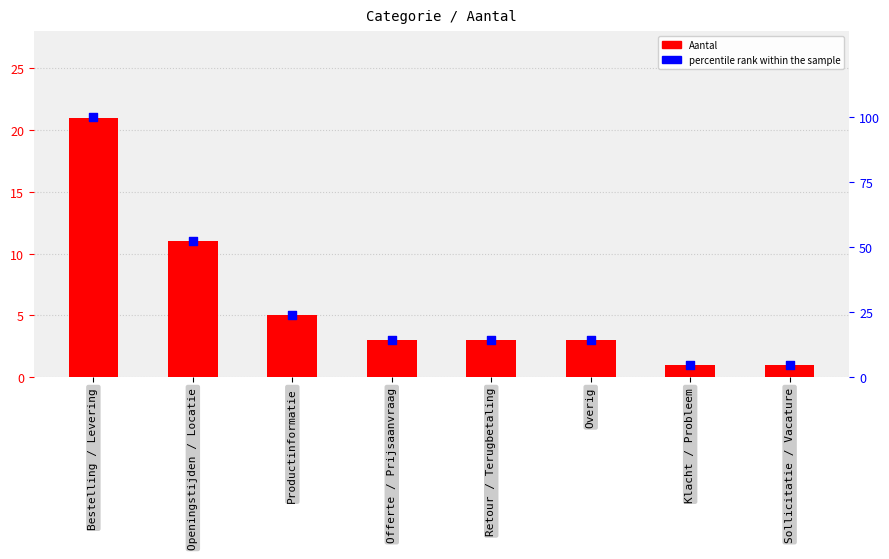

Which series has the largest total across all categories?

percentile rank within the sample